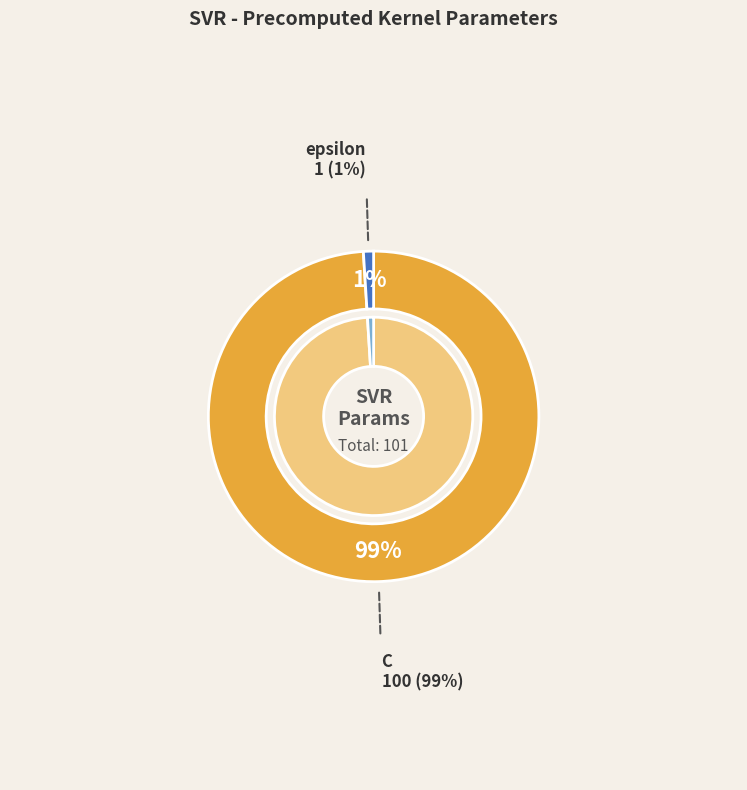

To the nearest percent, what portion does C represent?

99%